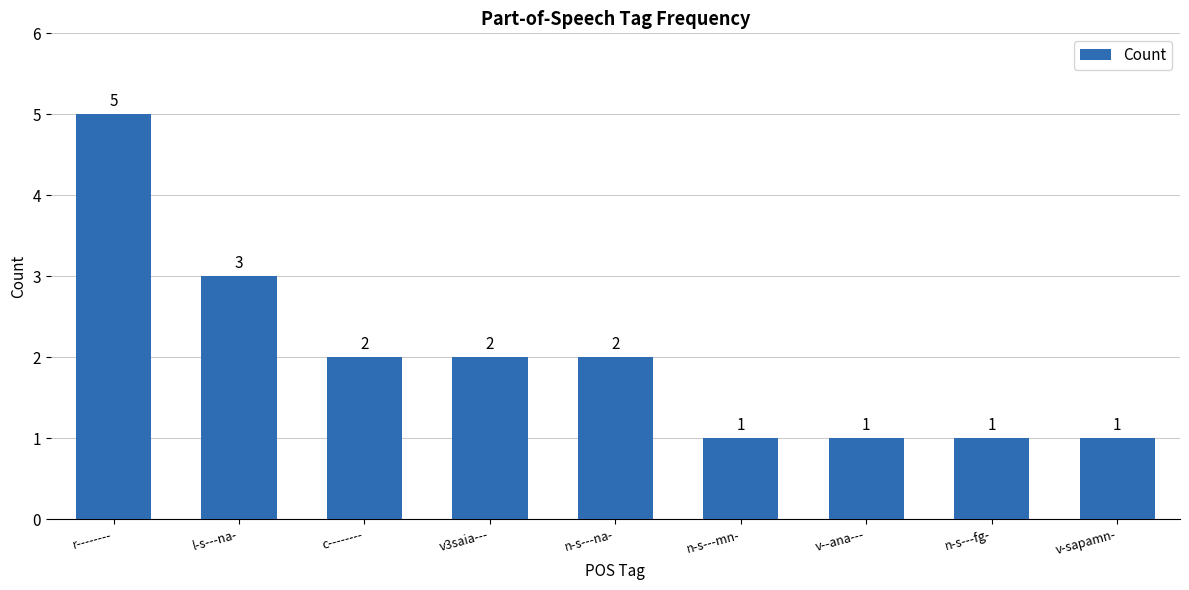

How many bars are there in total?

9